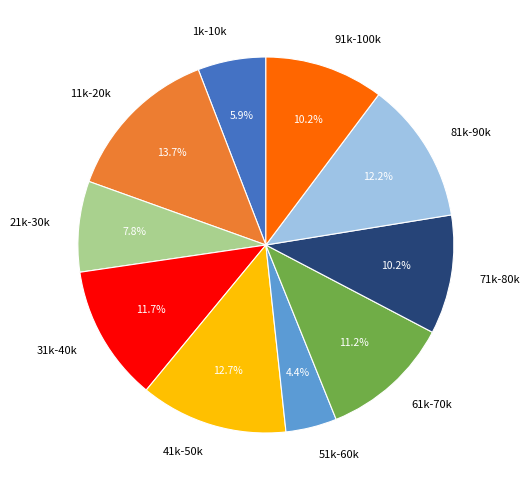

Does 41k-50k account for over 50% of the chart?

No